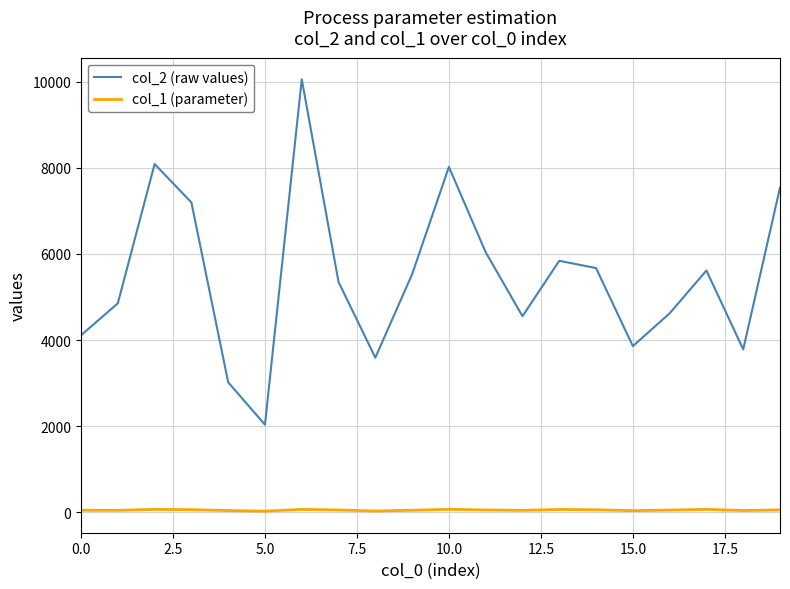

Which series has the widest spread of values?

col_2 (raw values)